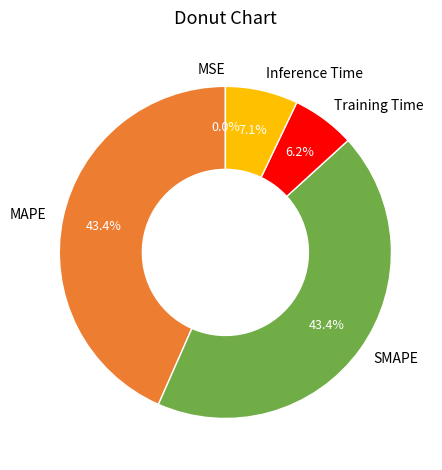

What percentage is the Training Time slice, to the nearest percent?

6%